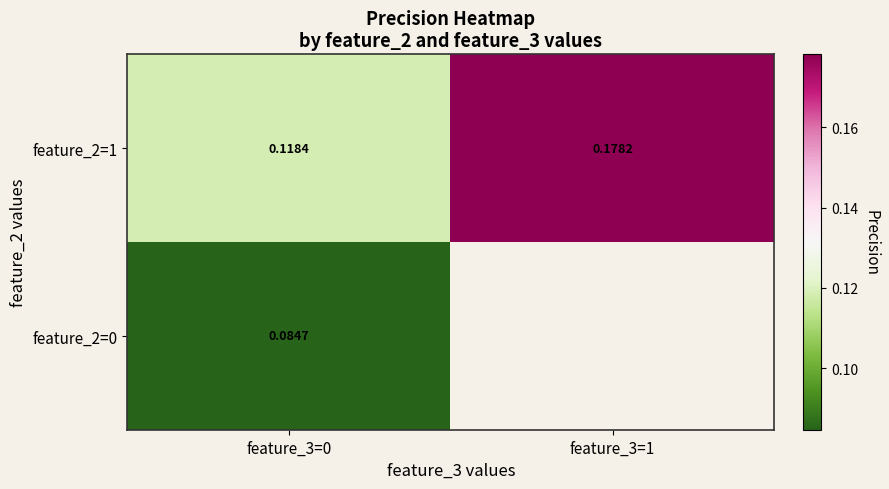

What is the sum of the feature_2=1 values at feature_3=0 and feature_3=1?

0.3